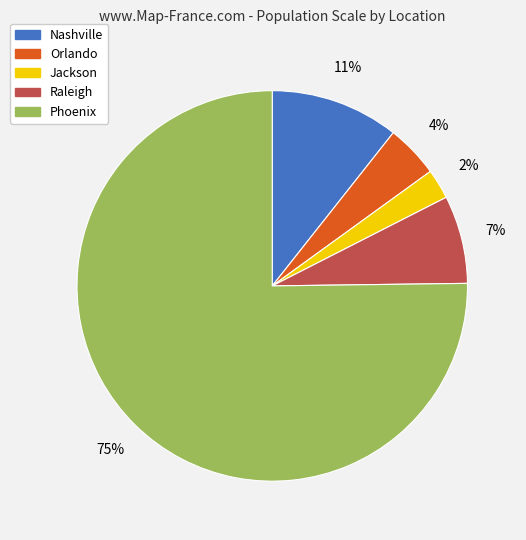

To the nearest percent, what percentage of the pie is Raleigh?

7%